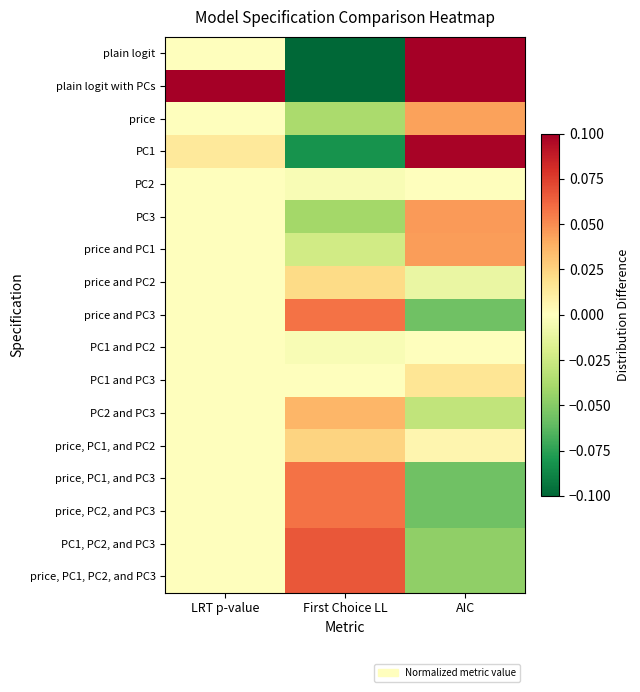

Which has a higher value, First Choice LL or AIC?

AIC